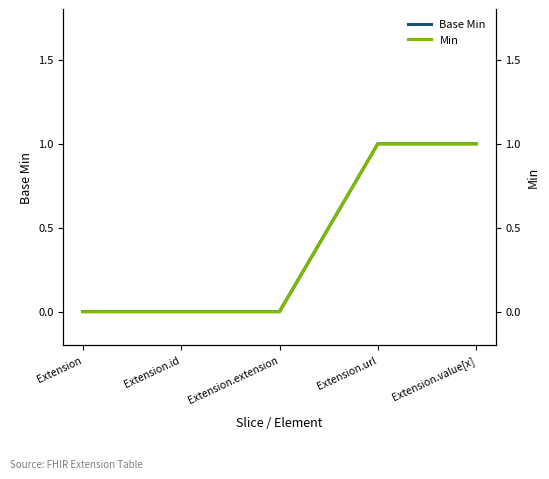

List the series in order of their peak value, highest first.

Base Min, Min